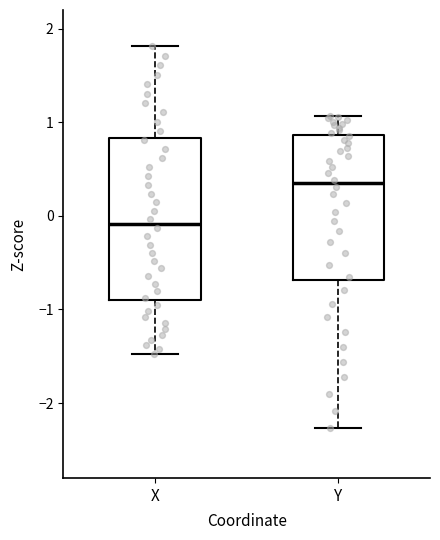

Which box has the lowest median line?

X